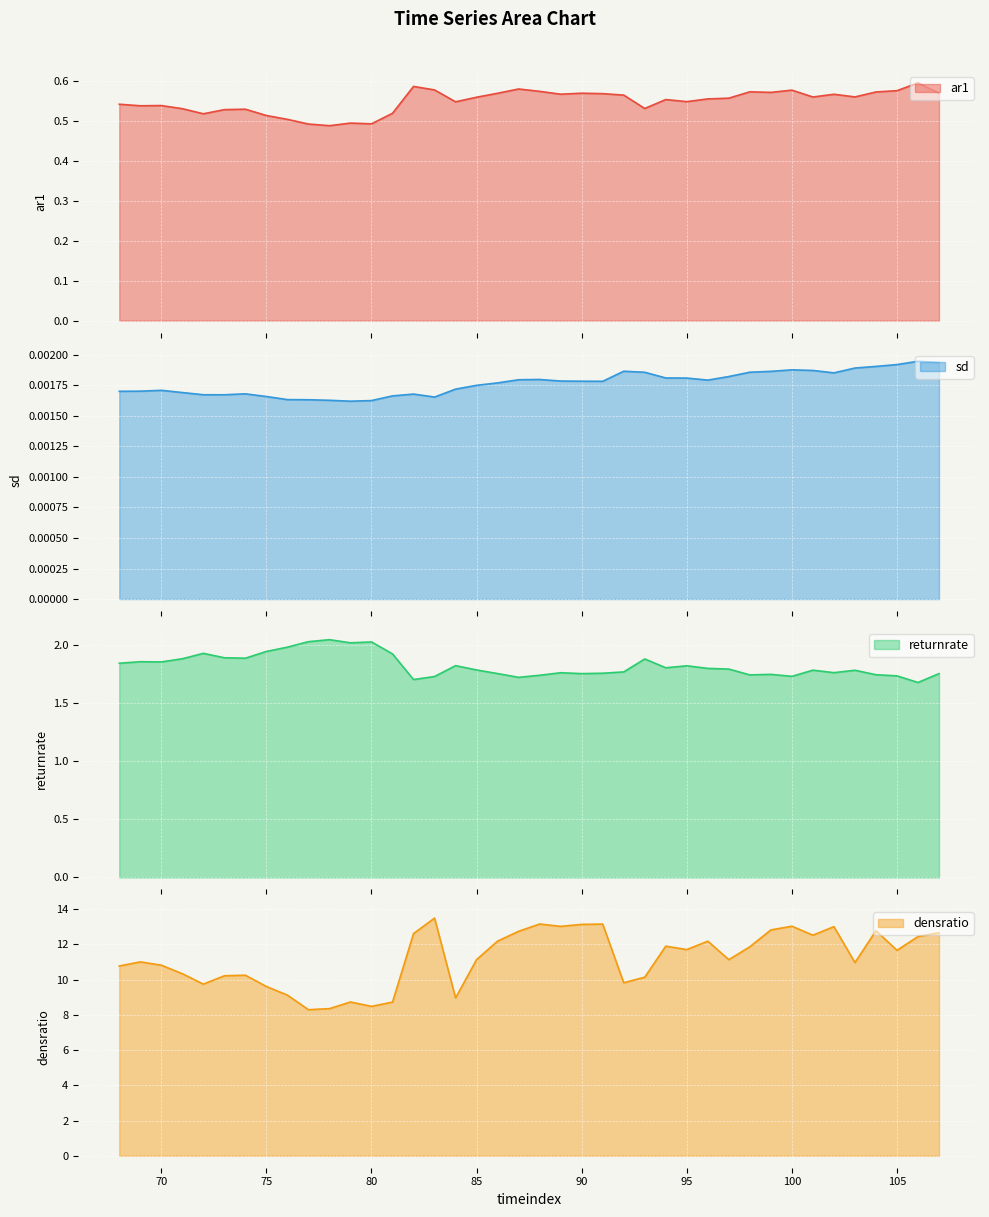

Between 75 and 72, which is larger?

72